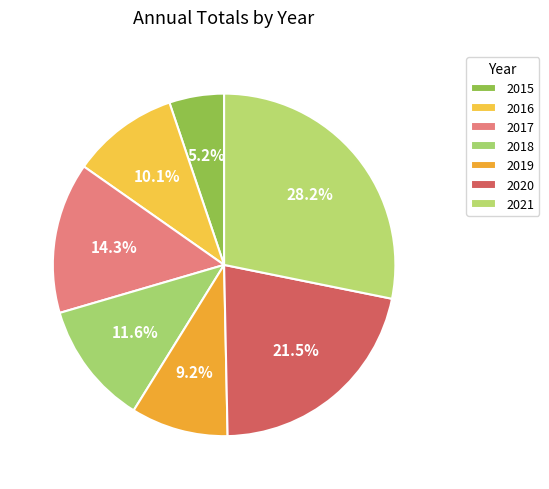

Is there any slice that represents more than half of the pie?

No